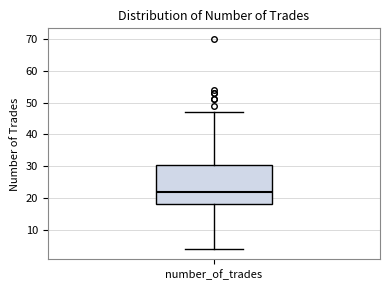

Read this box plot against the y-axis: the position of the median line, the range covered by the box, and the ends of both whiskers. The values are not printed on the chart, so give them approximately, as read against the axis.

median 22, box 18 to 30, whiskers 4 to 47